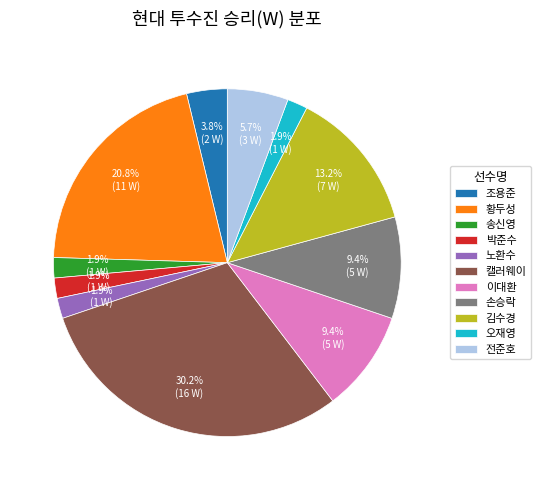

What percentage is NOT represented by 황두성?

79.2%